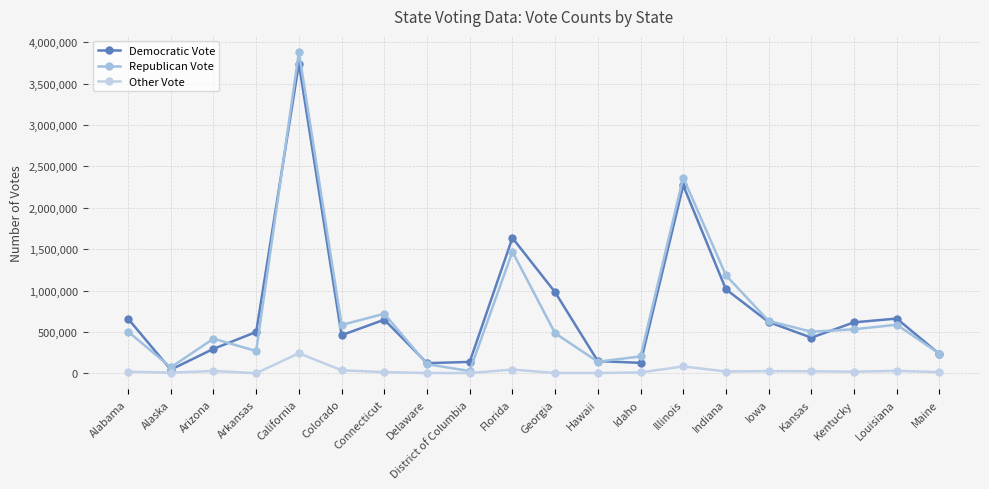

What is the label of the 18th point from the right?

Arizona